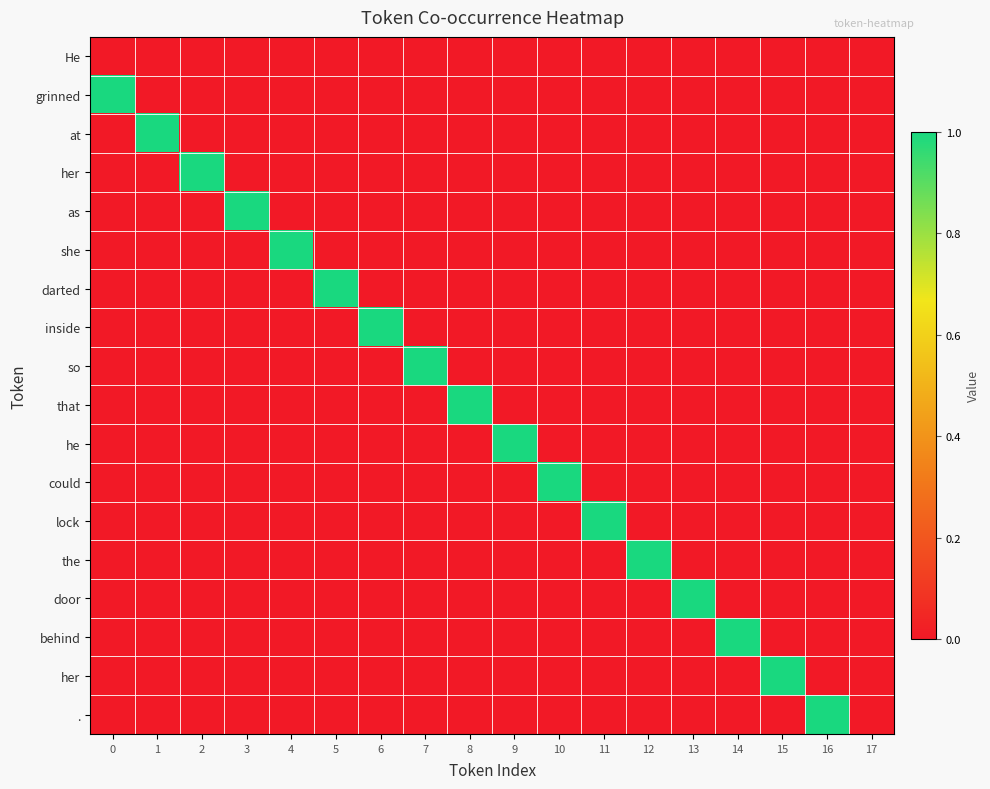

At how many categories does at least one series exceed 0?

17